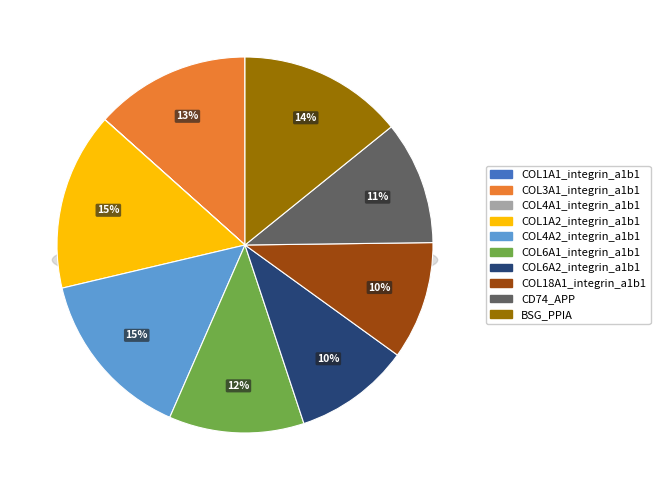

To the nearest percent, what is the combined percentage of COL1A1_integrin_a1b1 and COL4A2_integrin_a1b1?

15%